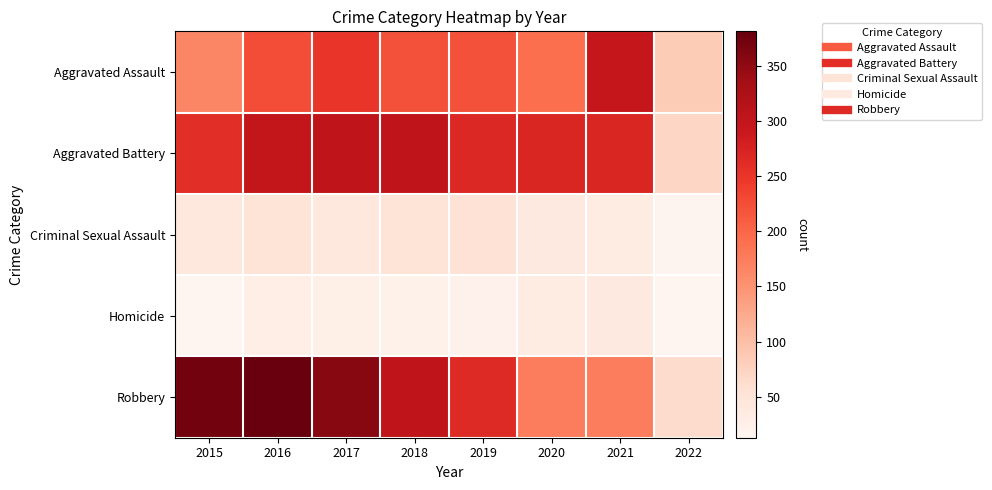

What is the spread (max minus min) of values at 2022?

70